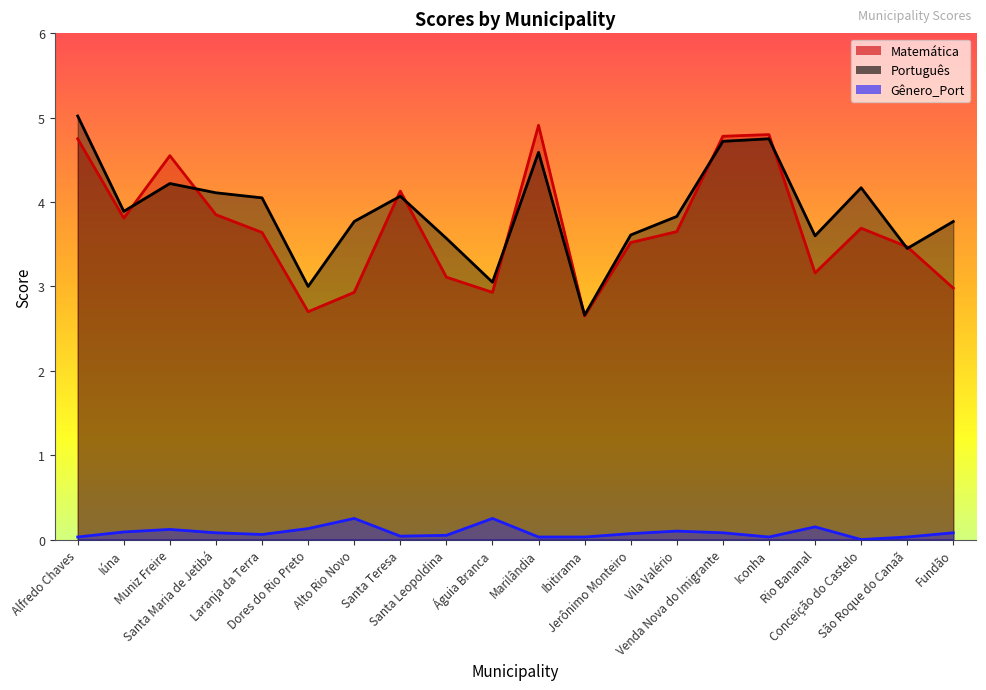

The Português series shows 3.6 at Santa Leopoldina. True or false?

True